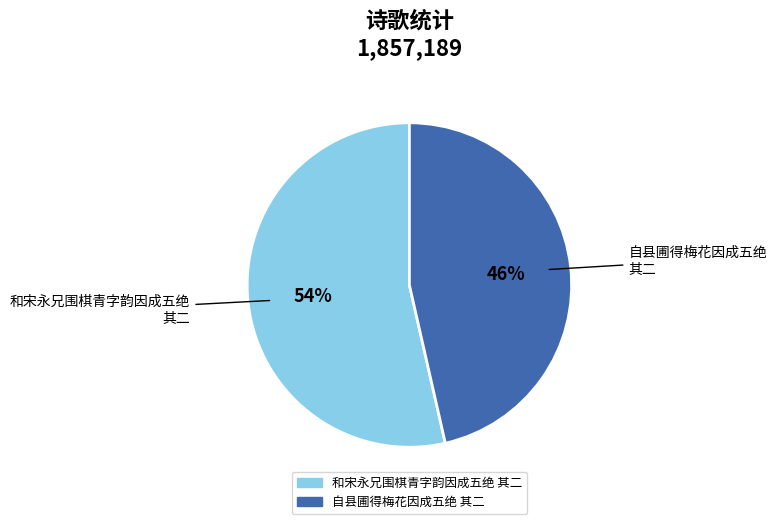

Is the sum of 和宋永兄围棋青字韵因成五绝 其二 and 自县圃得梅花因成五绝 其二 greater than half?

Yes